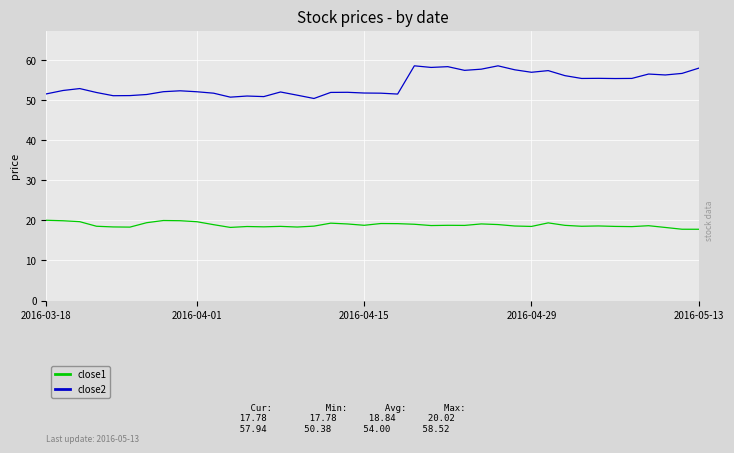

List the series in order of their peak value, lowest first.

close1, close2